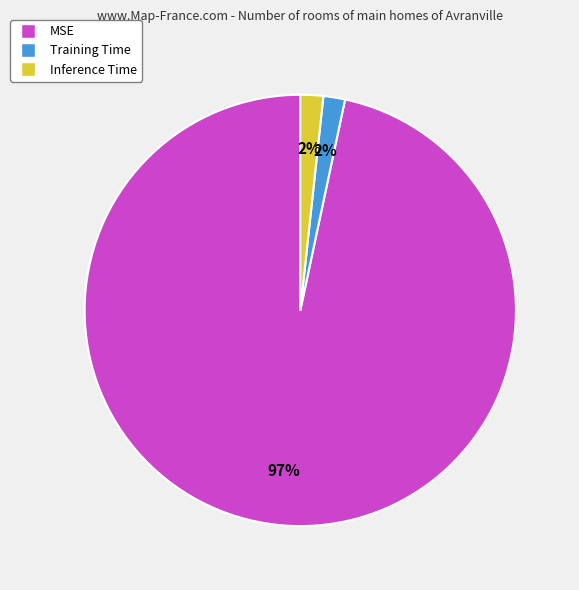

The MSE slice represents 91% of the pie. True or false?

False